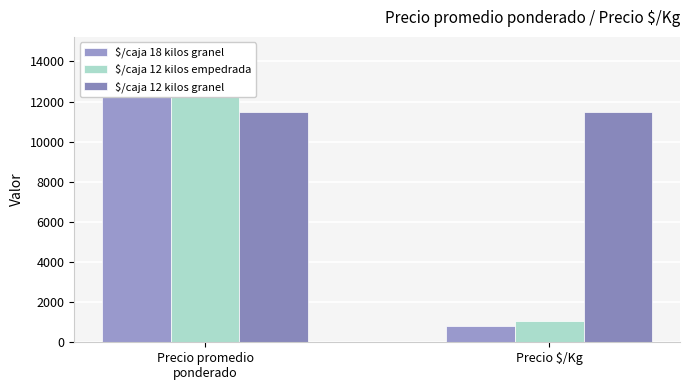

List the series in order of their peak value, lowest first.

$/caja 12 kilos granel, $/caja 12 kilos empedrada, $/caja 18 kilos granel